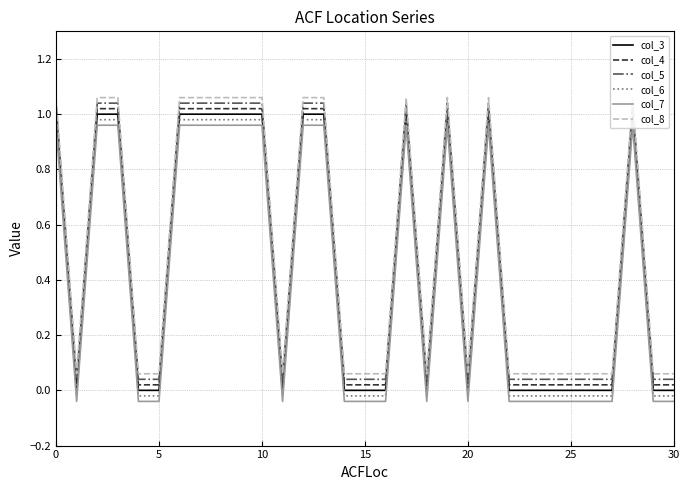

Which series changed the most between 21 and 22?

col_3